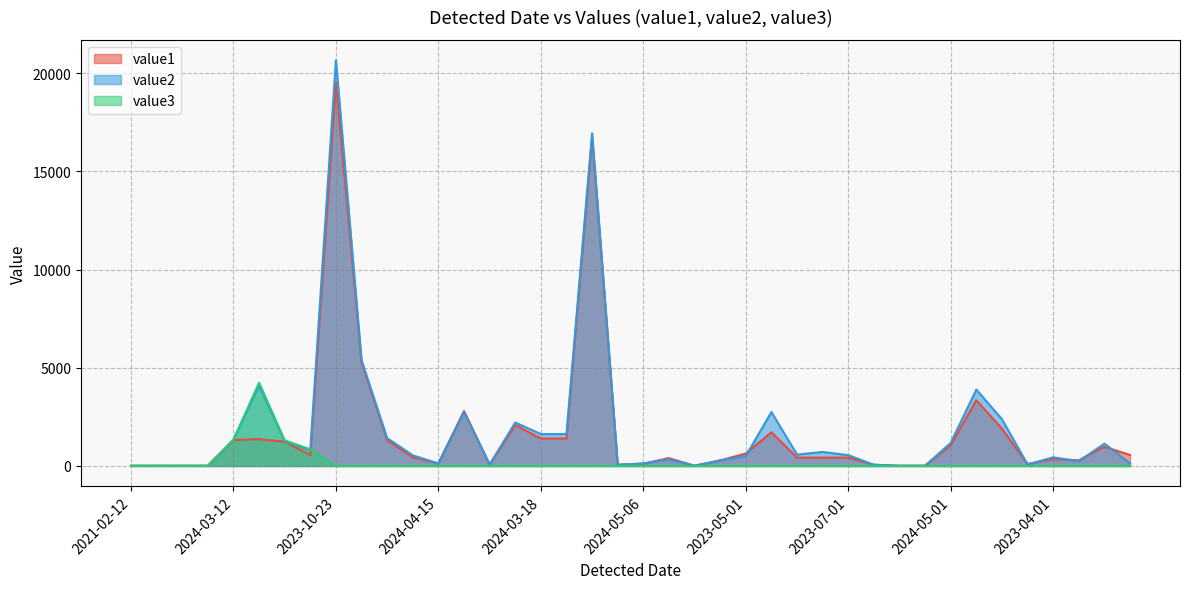

How many categories are shown in the chart?

40